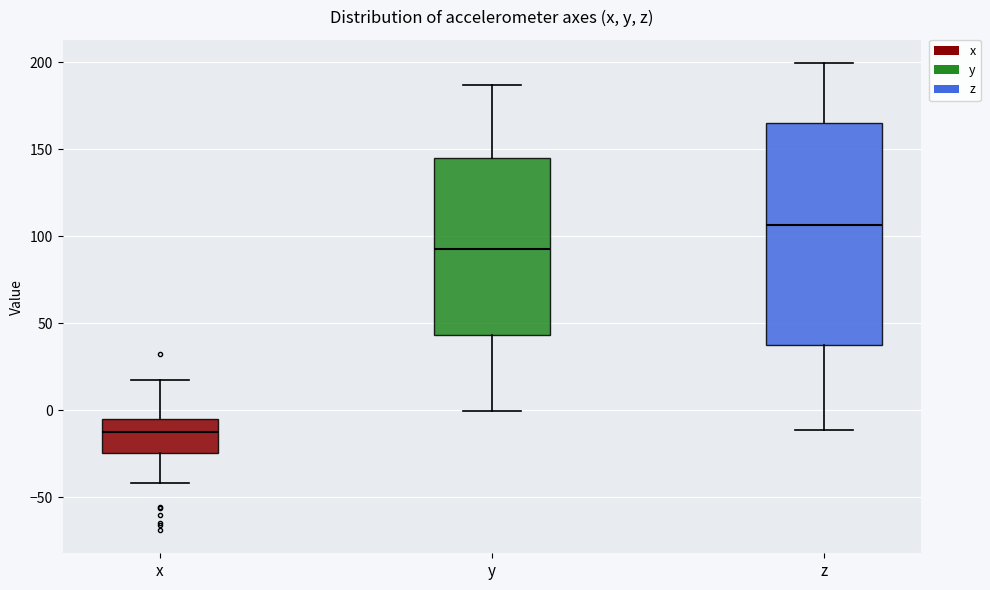

Reading left to right, transcribe this box plot: for each box, give where its median line is, the range the box spans, and where its two whiskers end, as read against the y-axis. The values are not printed on the chart, so give them approximately, as read against the axis.

x: median -10, box -25 to -5, whiskers -40 to 15
y: median 95, box 45 to 145, whiskers 0 to 185
z: median 105, box 40 to 165, whiskers -10 to 200